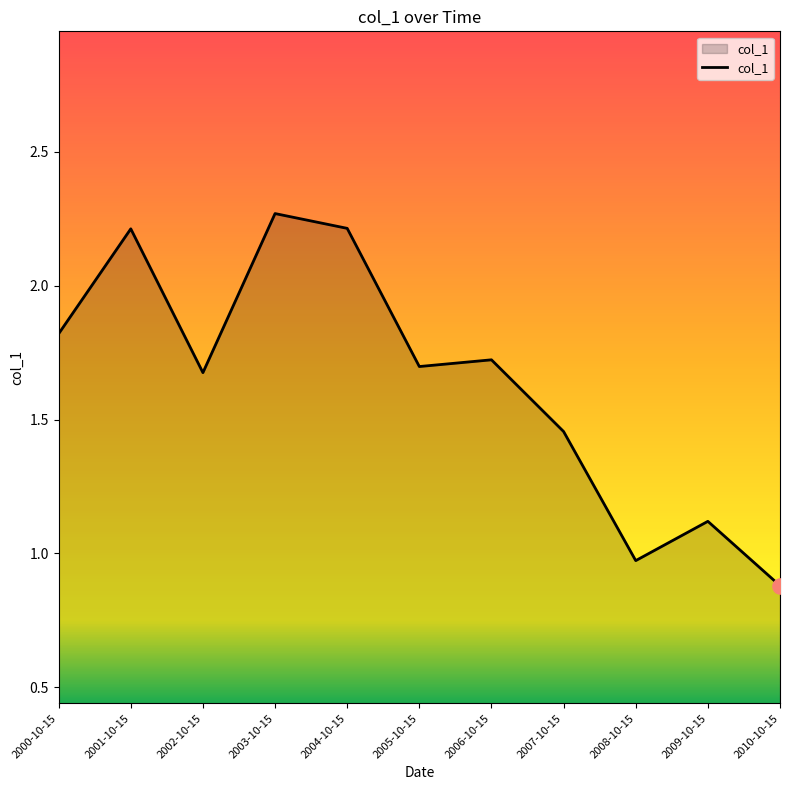

Which has a higher value, 2001-10-15 or 2000-10-15?

2001-10-15